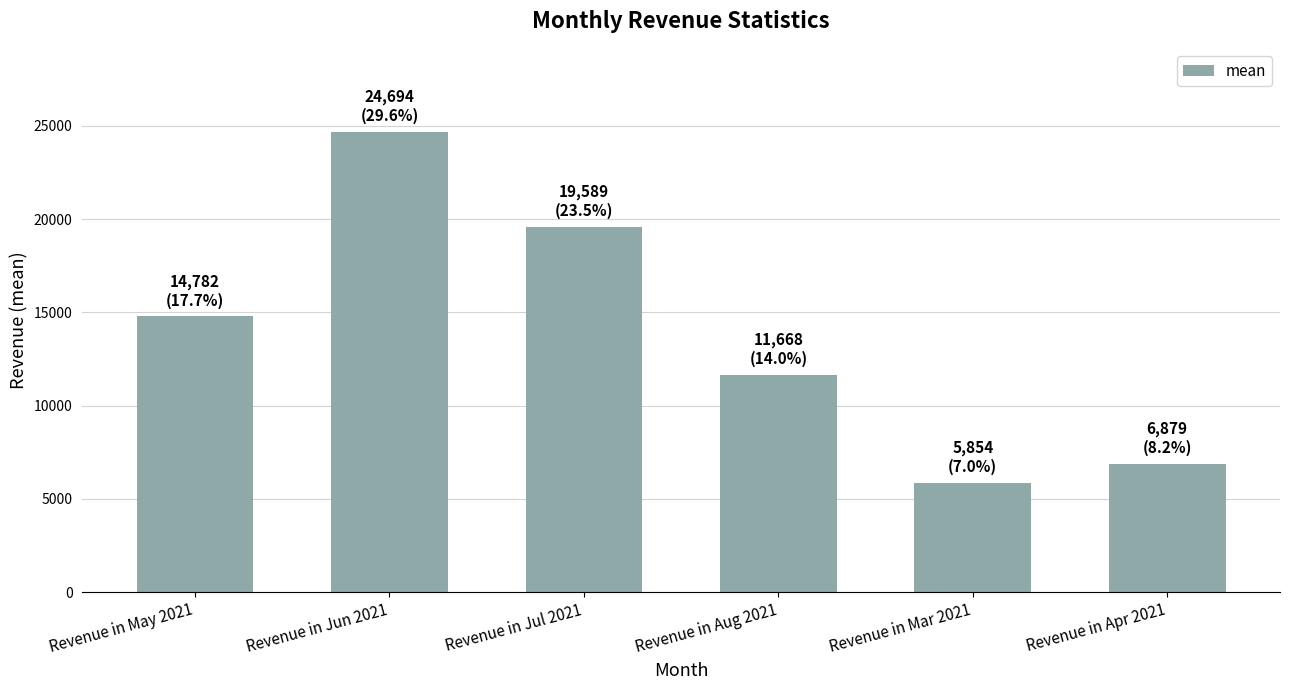

What is the approximate value at Revenue in Mar 2021?

5854.3